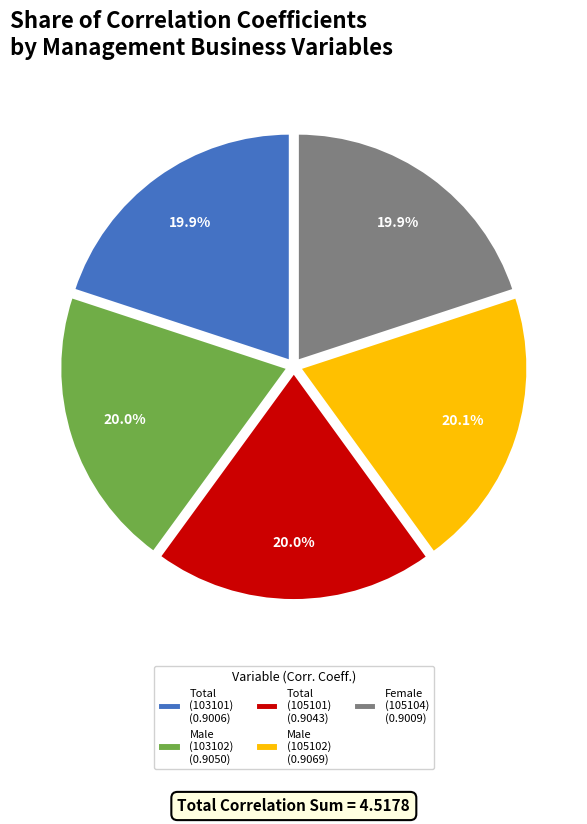

Does Total (105101) (0.9043) account for over 50% of the chart?

No